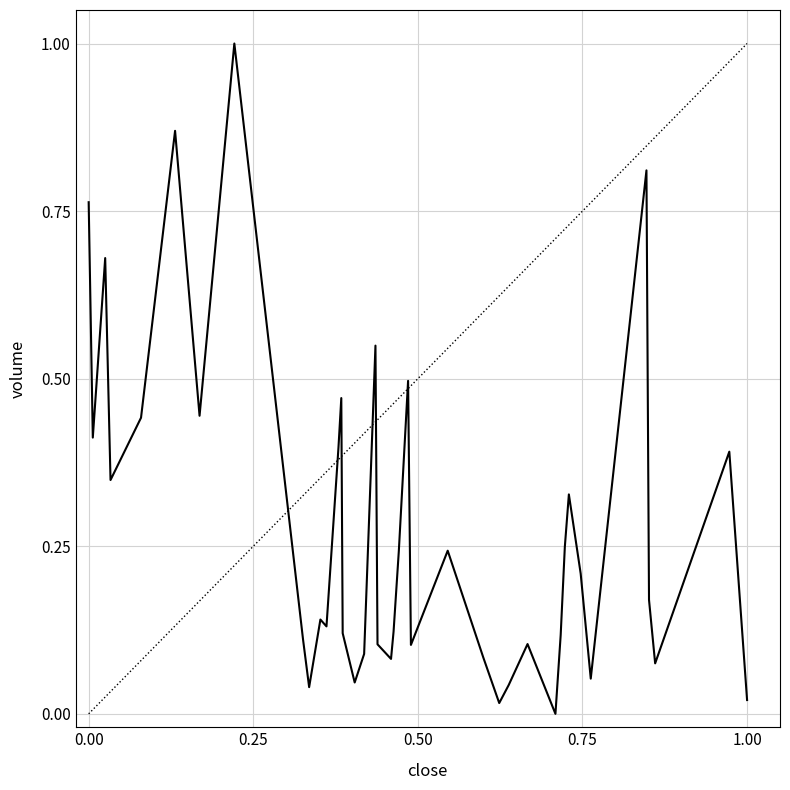

What is the difference between the maximum and minimum values?

1.0